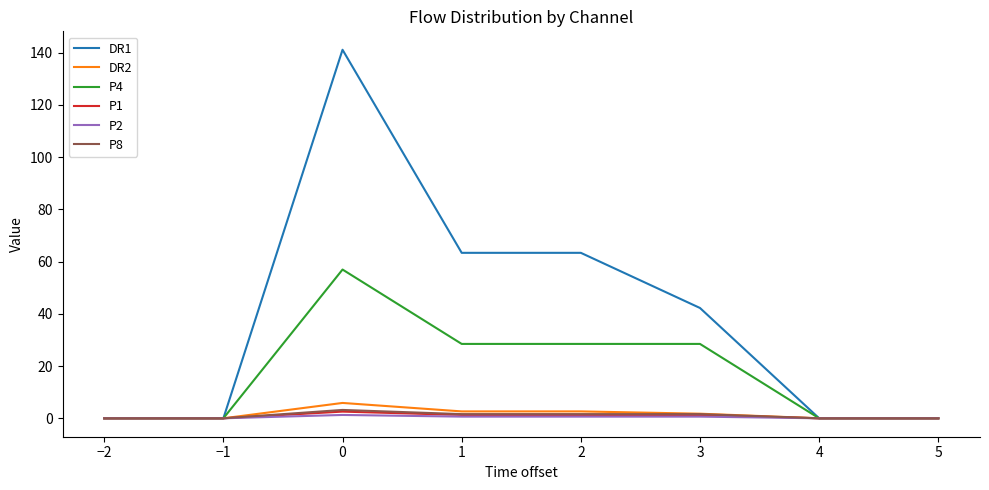

What is the difference between the highest and lowest values at 1?

62.7